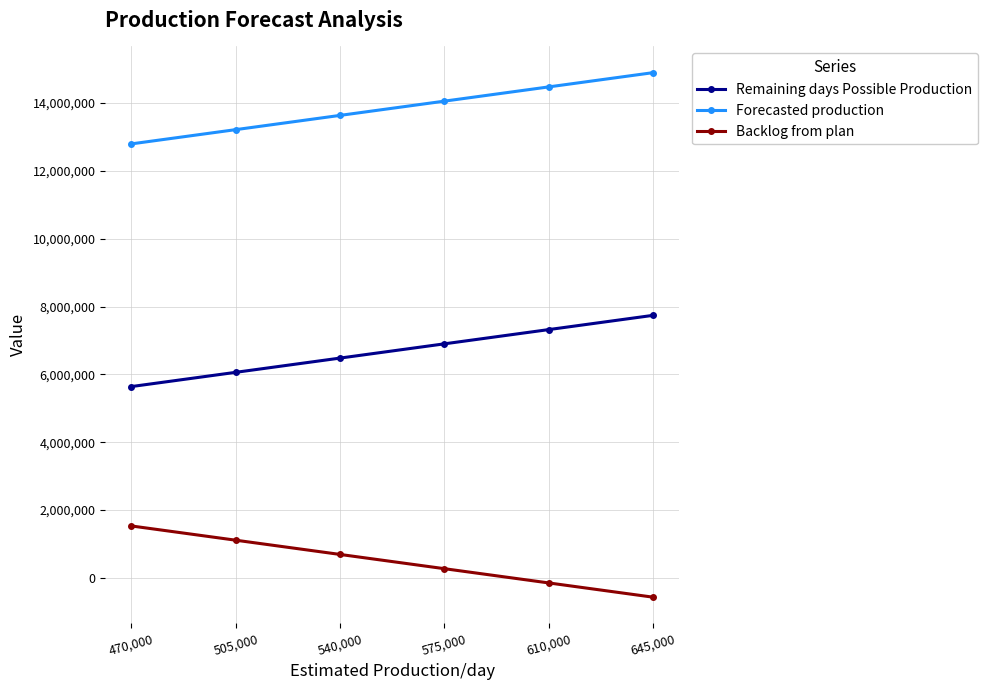

How many lines are shown in the chart?

3